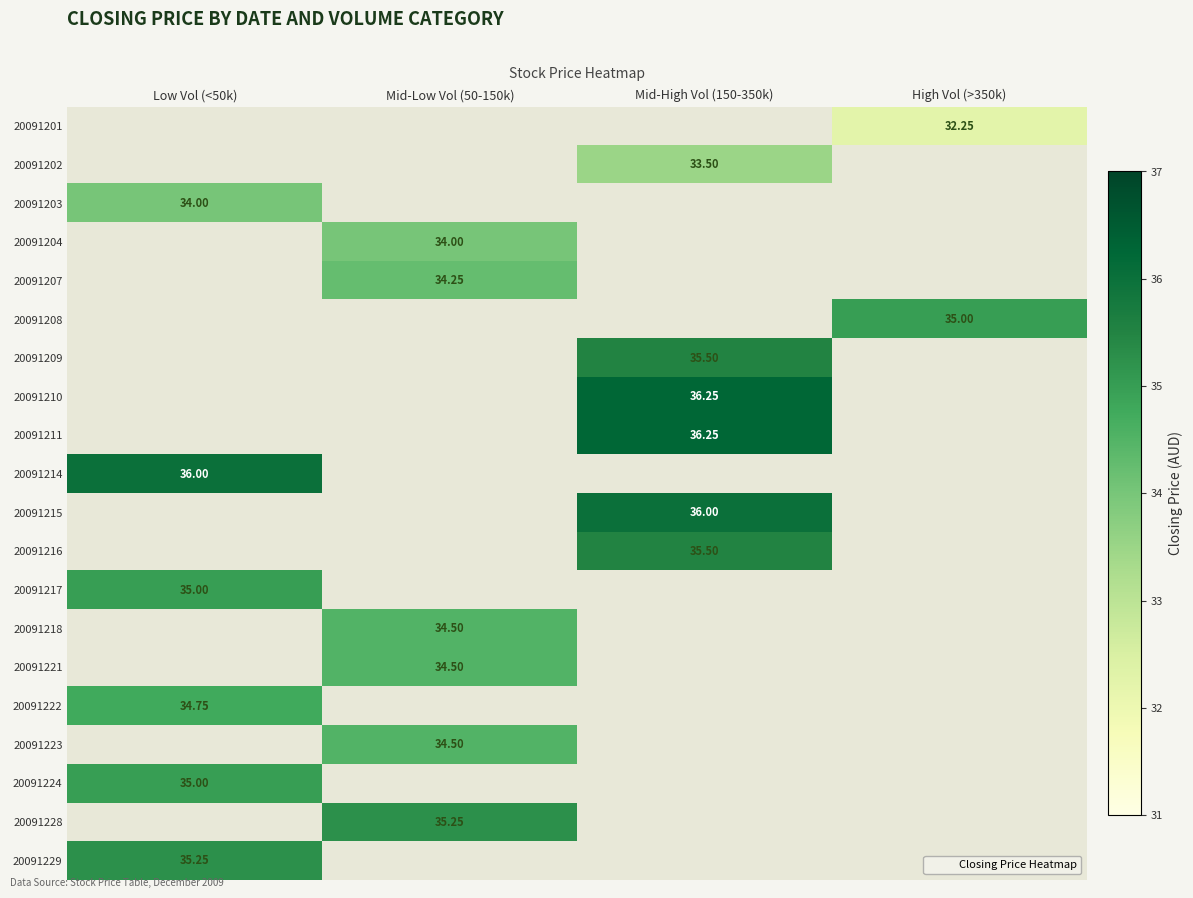

Which category has the highest value in the 20091216 series?

Low Vol (<50k)